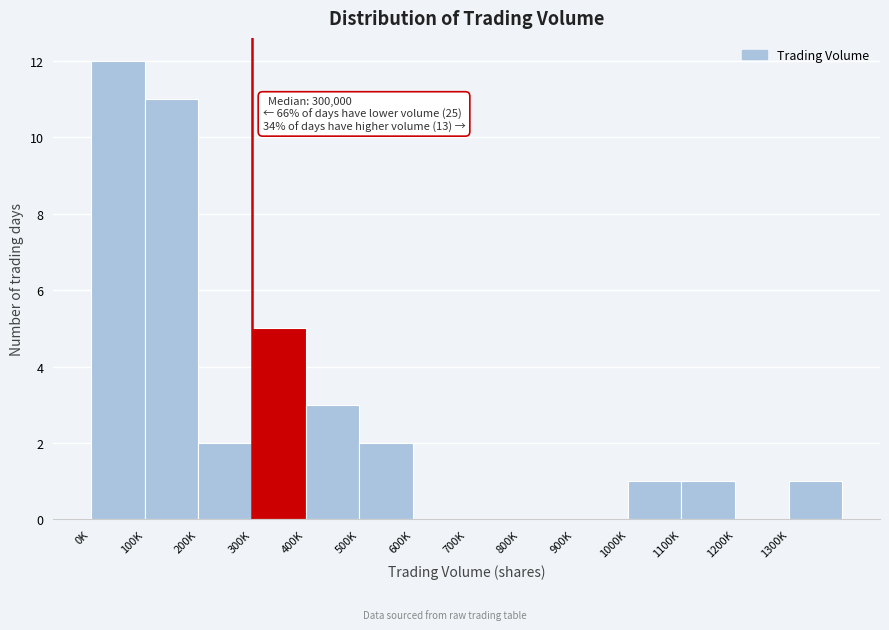

Reading right to left, list all the values displayed in this chart.

1300K=1	1200K=0	1100K=1	1000K=1	900K=0	800K=0	700K=0	600K=0	500K=2	400K=3	300K=5	200K=2	100K=11	0K=12